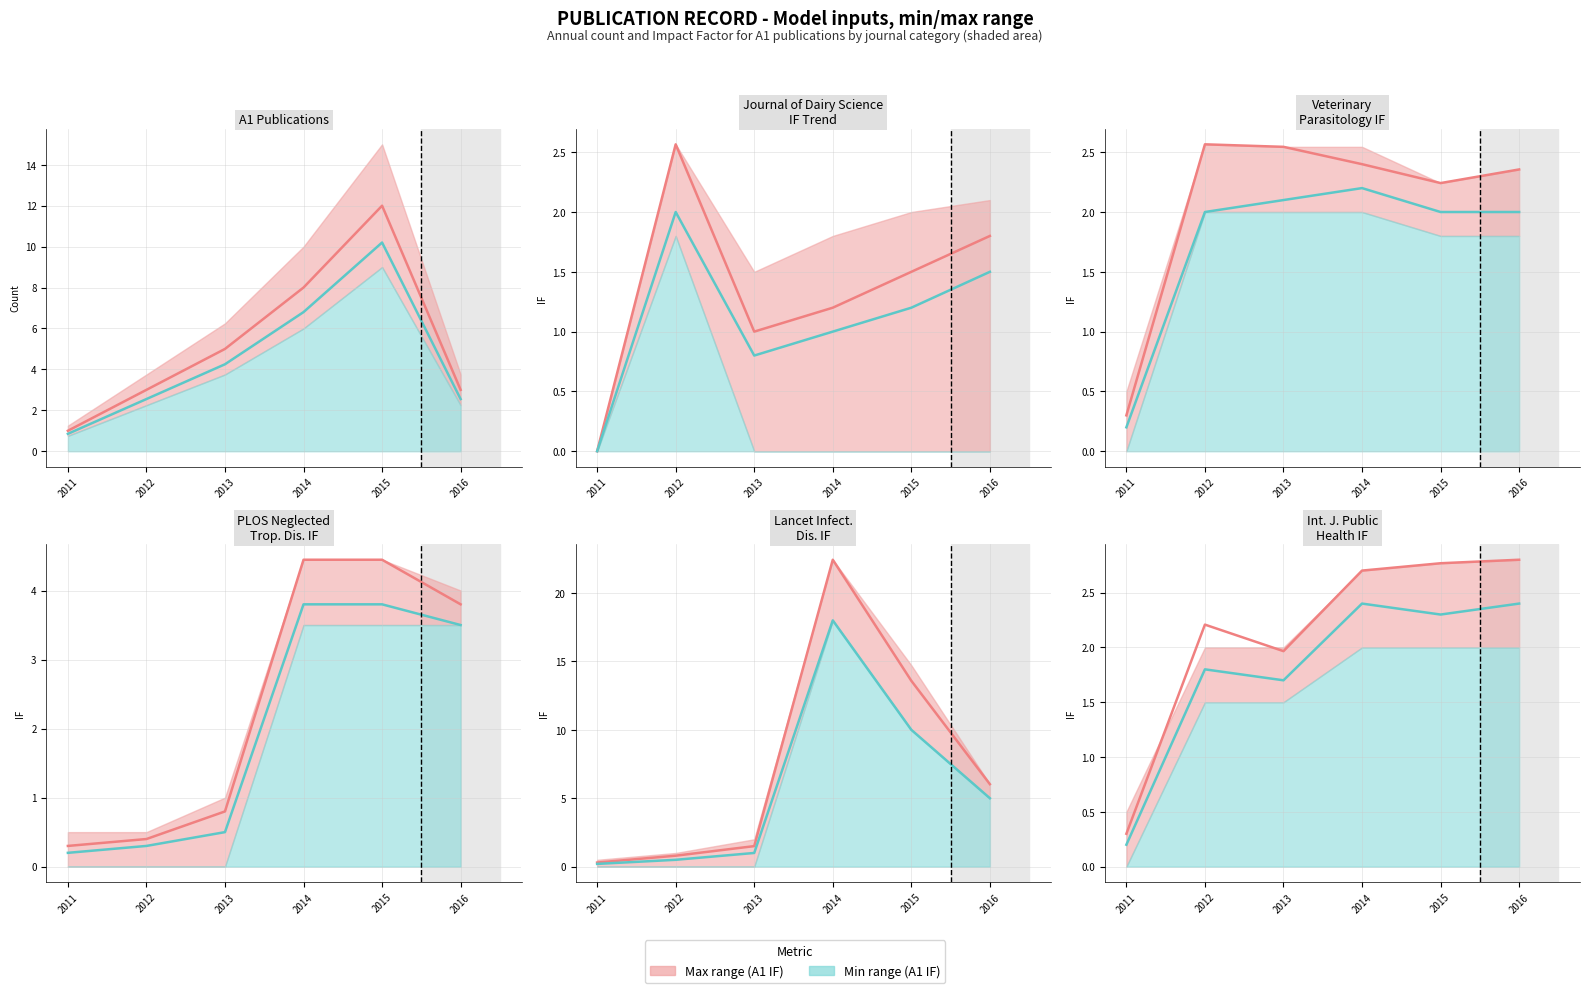

Which series has the widest spread of values?

Upper metric